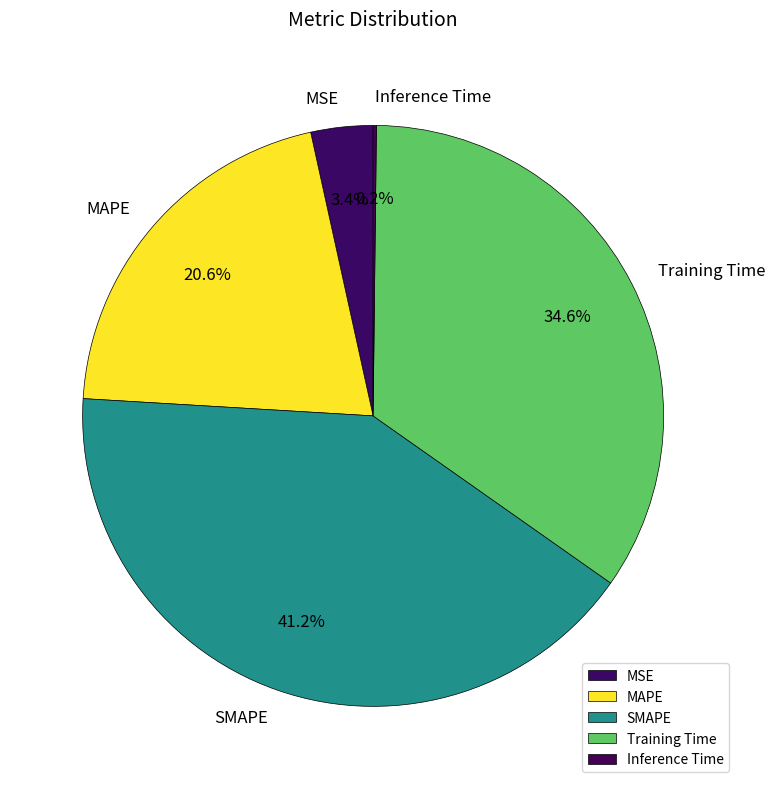

Between MSE and SMAPE, which is larger?

SMAPE